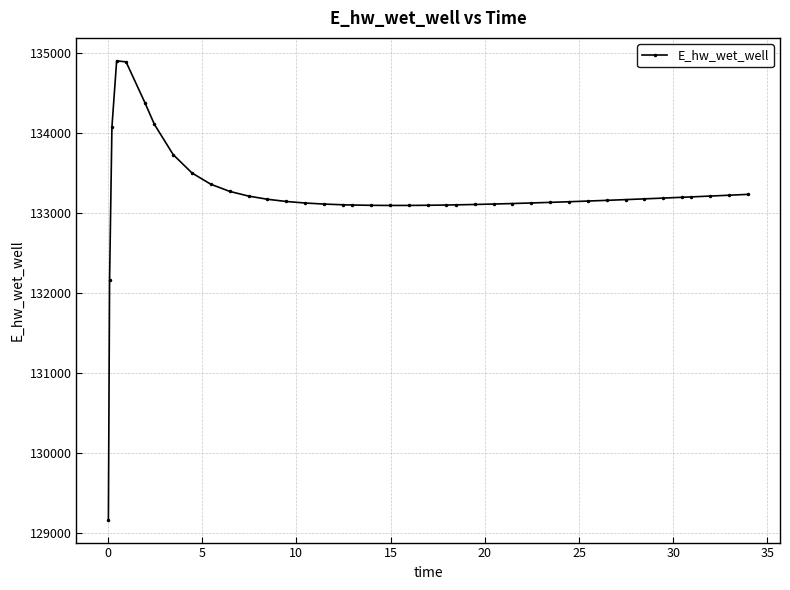

What is the average value?

133220.2